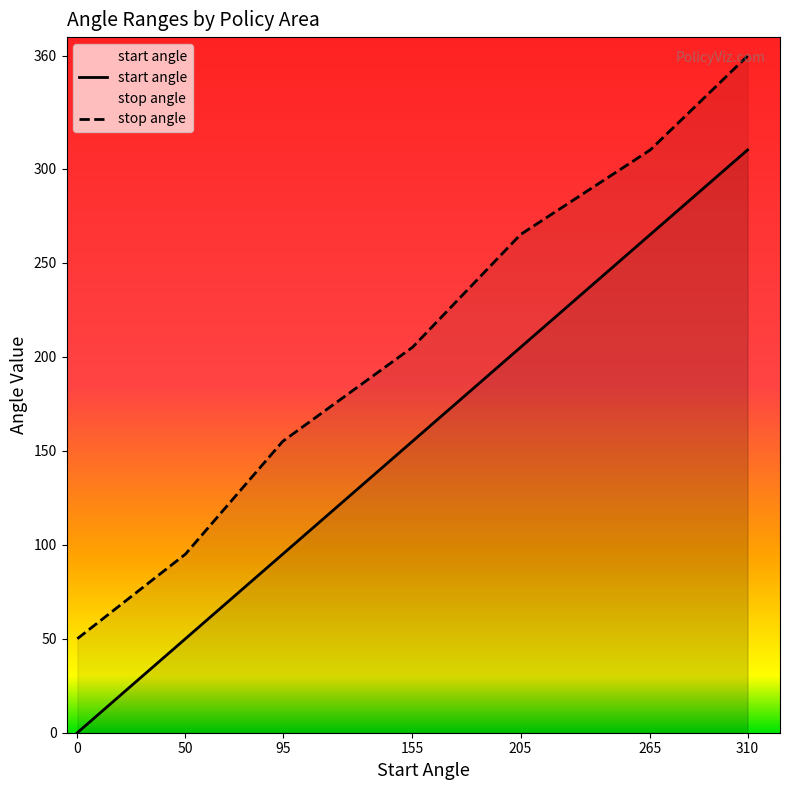

What is the difference between the maximum and minimum values in the start angle series?

310